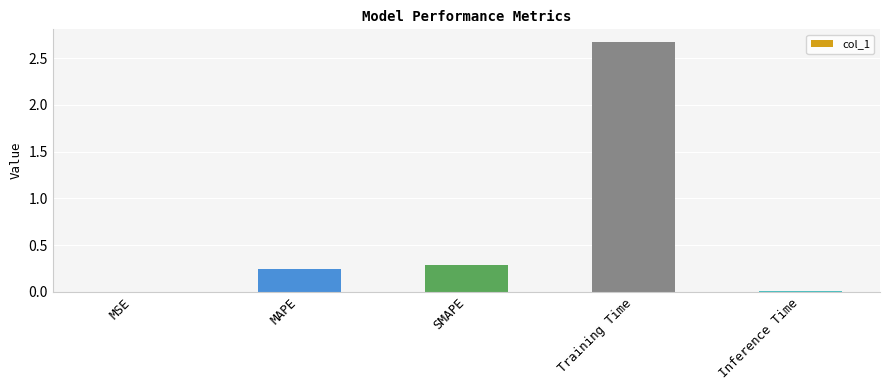

Is it true that the value at Inference Time is 0.0?

True